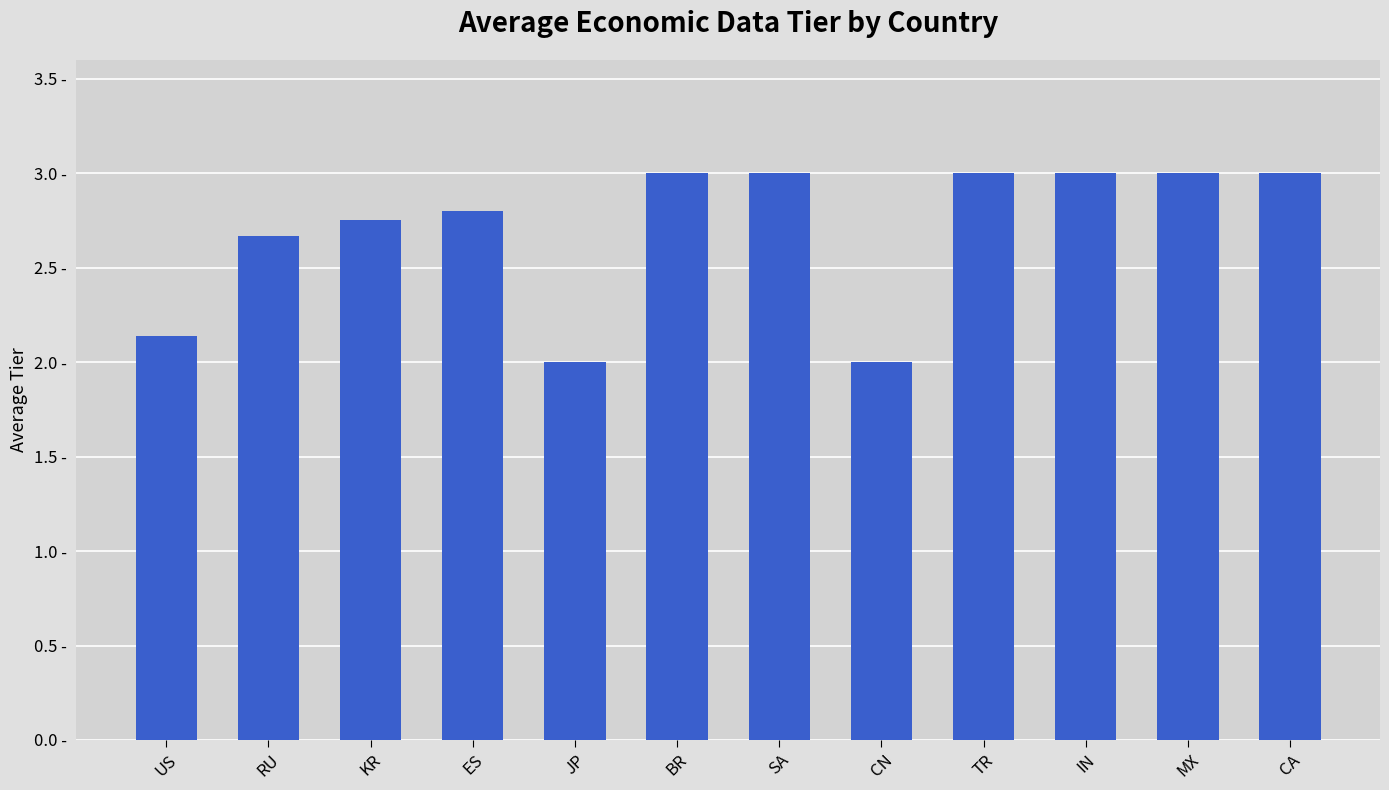

What is the label of the 4th bar from the left?

ES